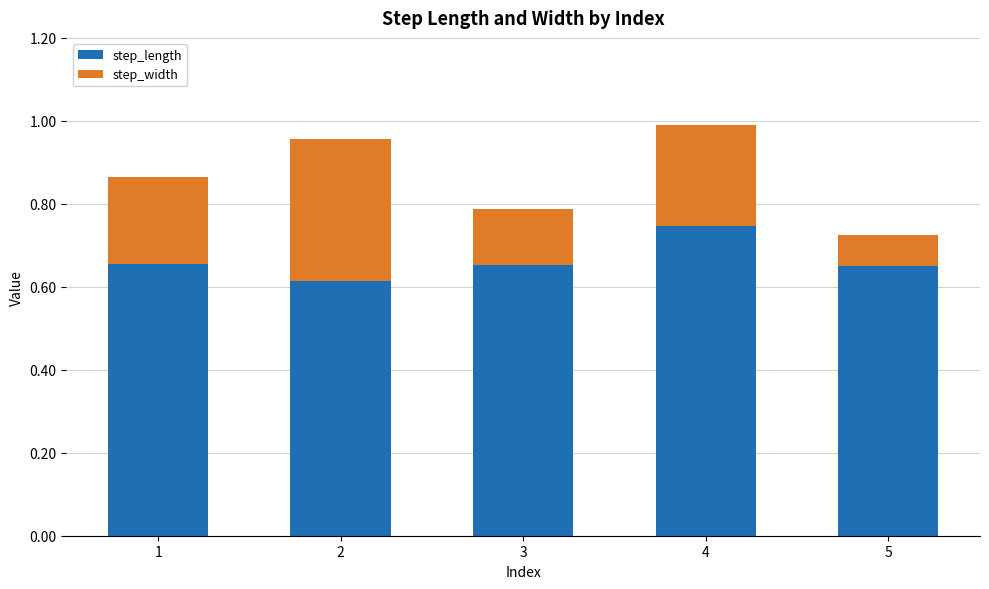

The step_length series shows 0.6 at 2. True or false?

True